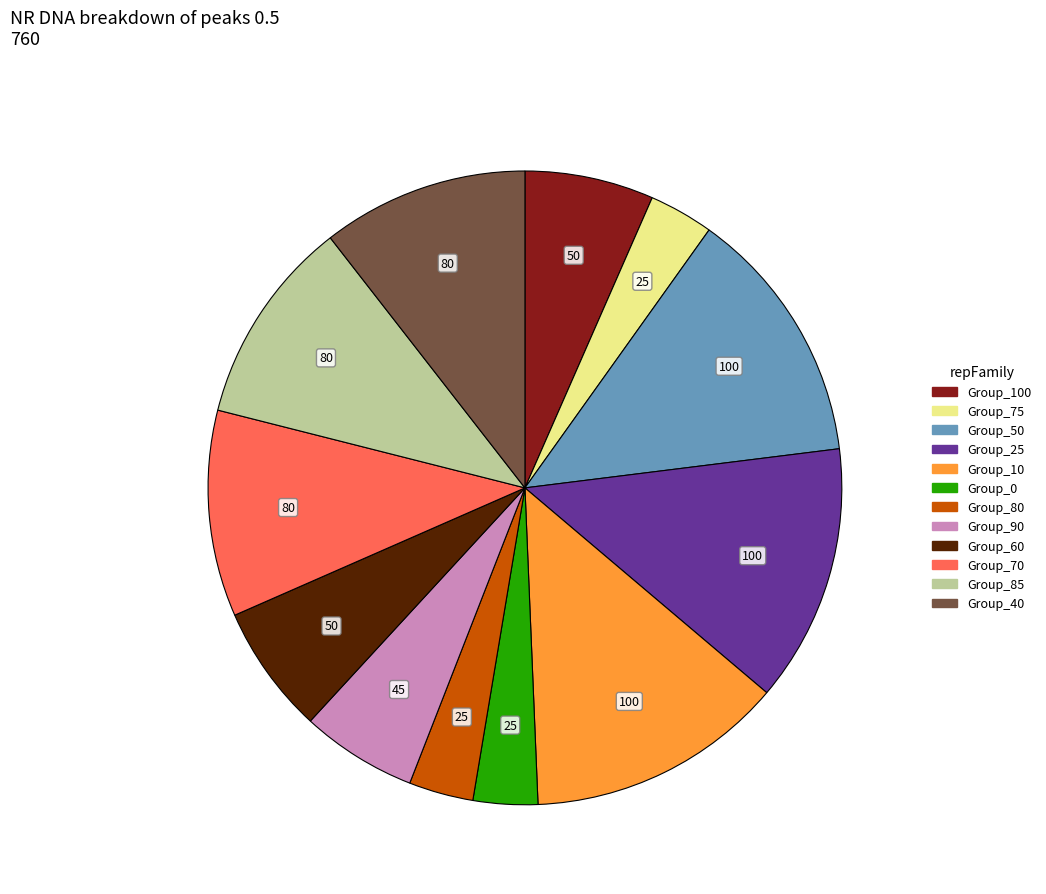

Does any single category account for the majority?

No